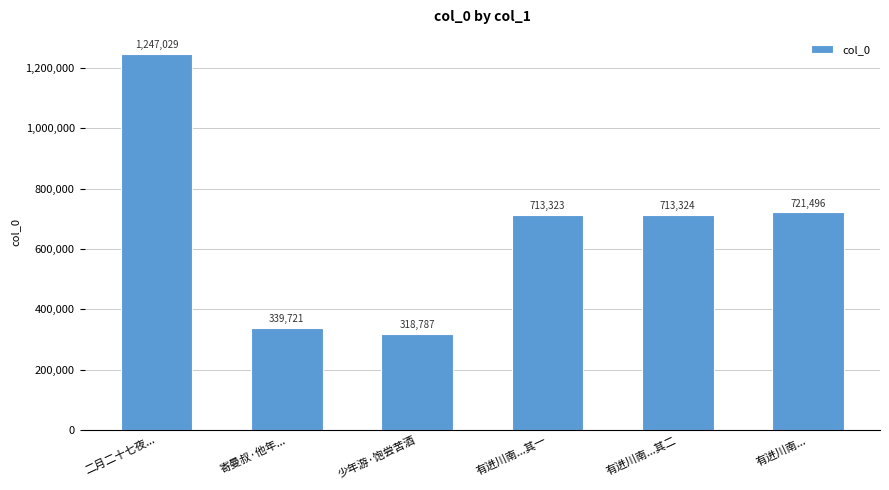

What value does the data have at 少年游·饱尝苦酒, to the nearest 100?

318800